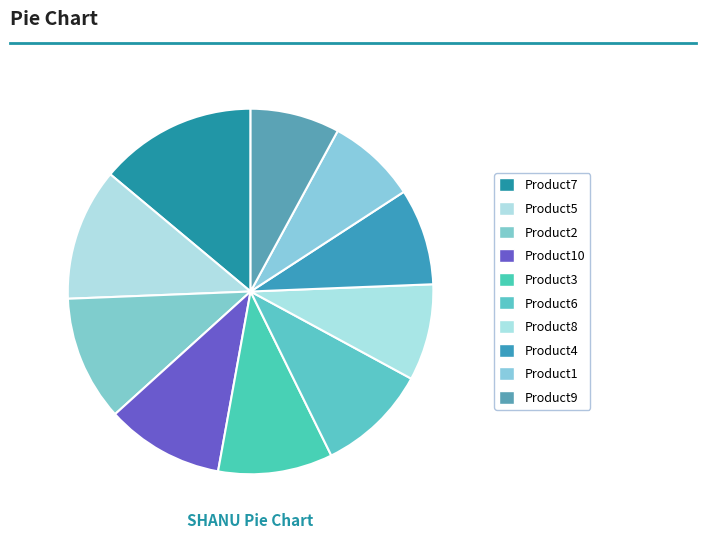

How many slices are in this pie chart?

10